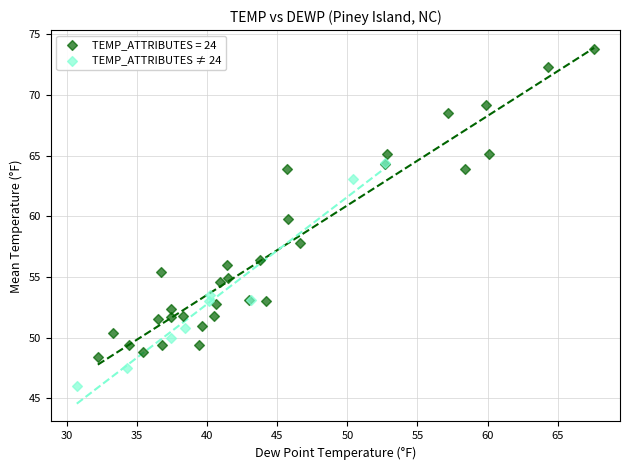

Which series reaches the minimum Y coordinate?

TEMP_ATTRIBUTES ≠ 24